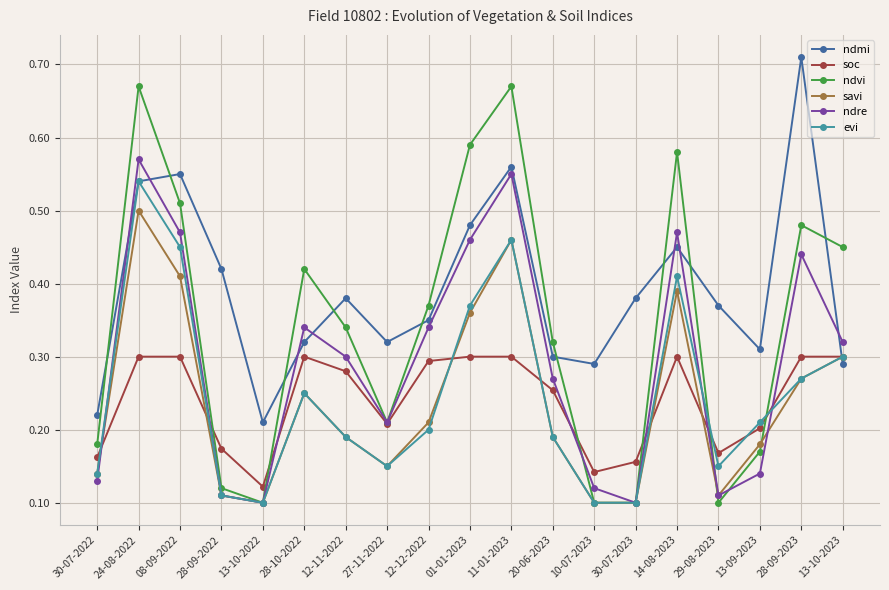

Where is soc nearest to the value 0?

13-10-2022